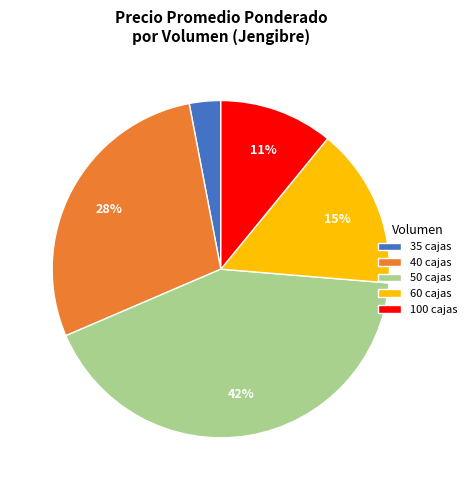

Which category has the biggest portion of the pie?

50 cajas